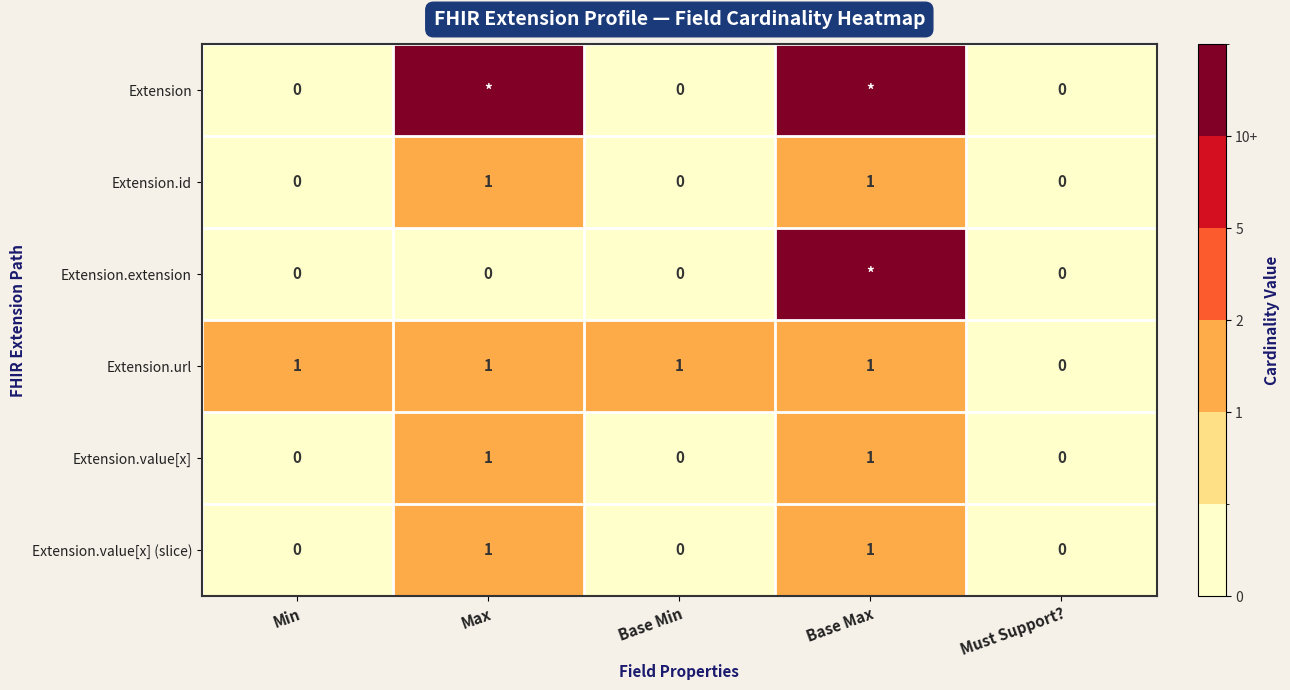

At which category is the sum across all series the highest?

Base Max